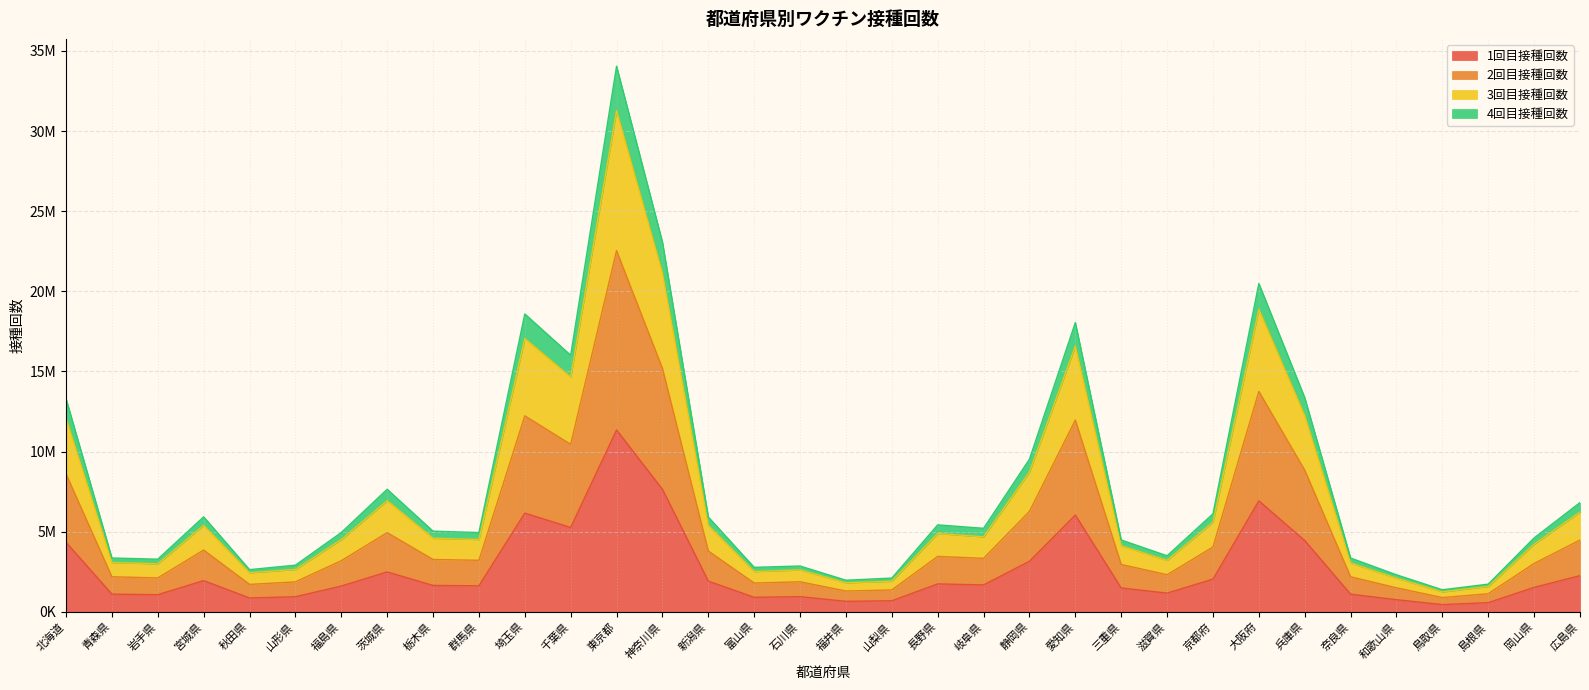

List the labels in order of 2回目接種回数 value, largest first.

東京都, 神奈川県, 大阪府, 埼玉県, 愛知県, 千葉県, 兵庫県, 北海道, 静岡県, 茨城県, 広島県, 京都府, 宮城県, 新潟県, 長野県, 岐阜県, 栃木県, 群馬県, 福島県, 岡山県, 三重県, 滋賀県, 青森県, 奈良県, 岩手県, 石川県, 山形県, 富山県, 秋田県, 和歌山県, 山梨県, 福井県, 島根県, 鳥取県